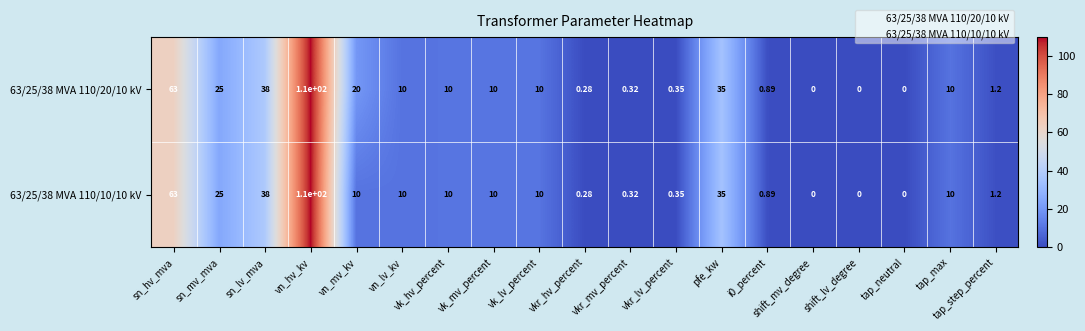

Is the value of 63/25/38 MVA 110/10/10 kV at sn_hv_mva greater than the value of 63/25/38 MVA 110/20/10 kV at vkr_hv_percent?

Yes